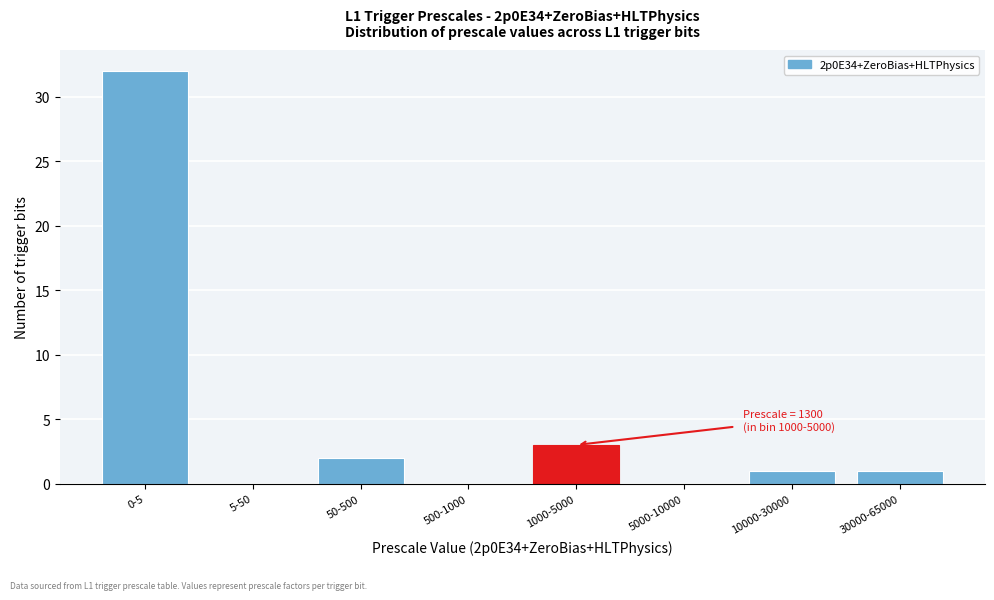

Reading left to right, extract all data points from this chart.

0-5=32	5-50=0	50-500=2	500-1000=0	1000-5000=3	5000-10000=0	10000-30000=1	30000-65000=1